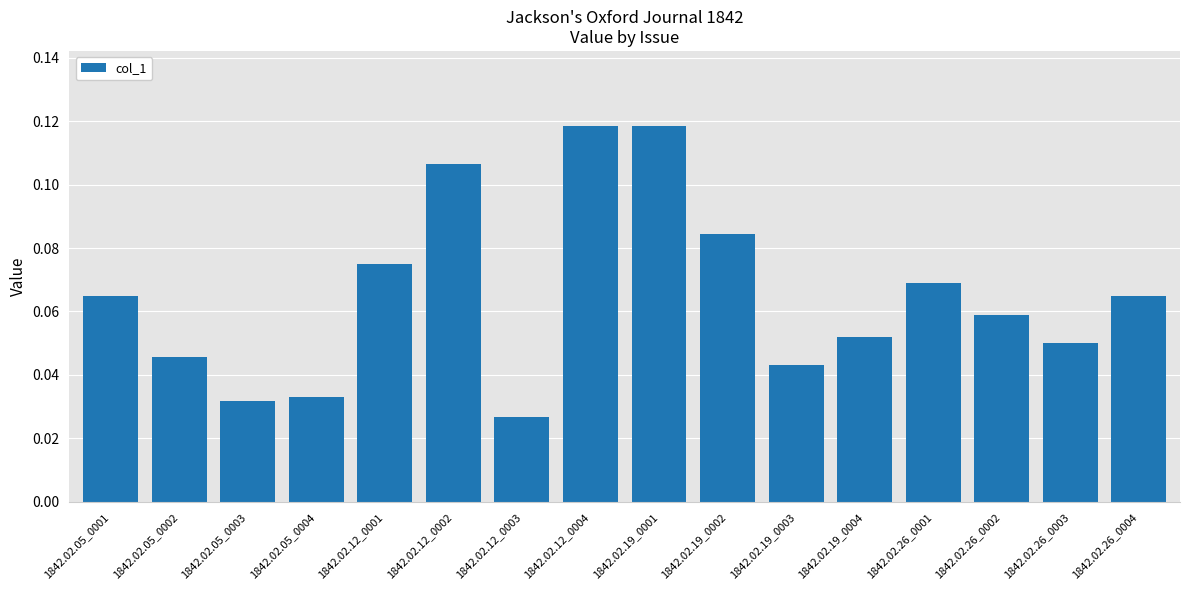

What is the change in value from 1842.02.19_0001 to 1842.02.19_0003?

-0.1